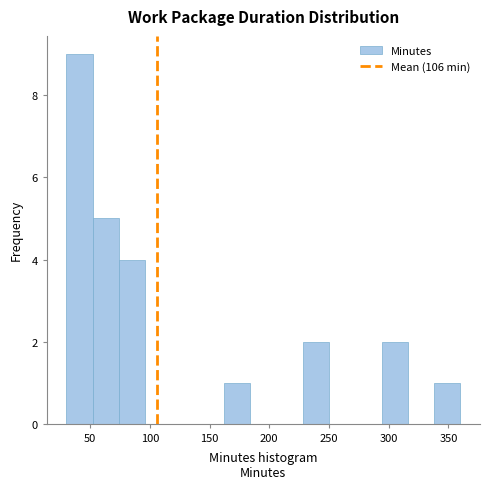

How tall is the bar that spans 74 to 96 on the x-axis? Neither the bar edges nor the heights are printed on the chart, so give them approximately, as read against the axes.

4